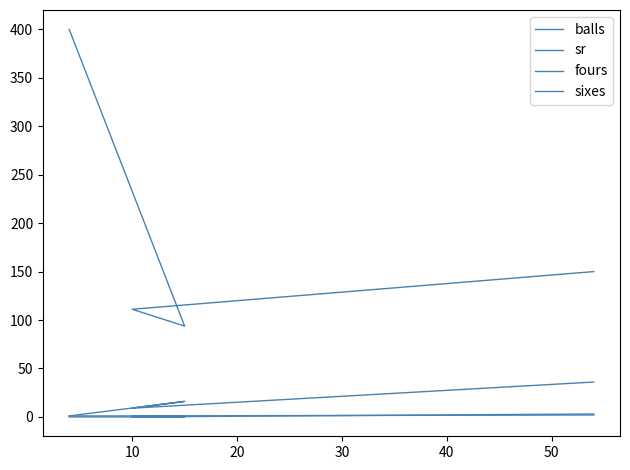

The value of fours at 10 is 1.0. True or false?

True